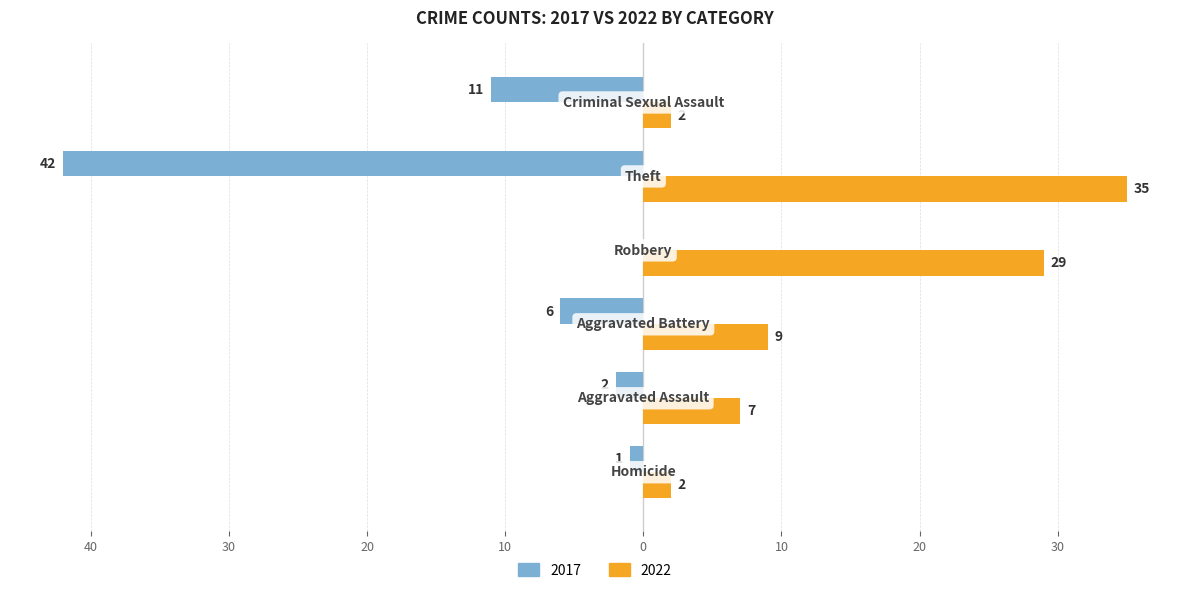

What are all the series names shown in the legend?

2017, 2022